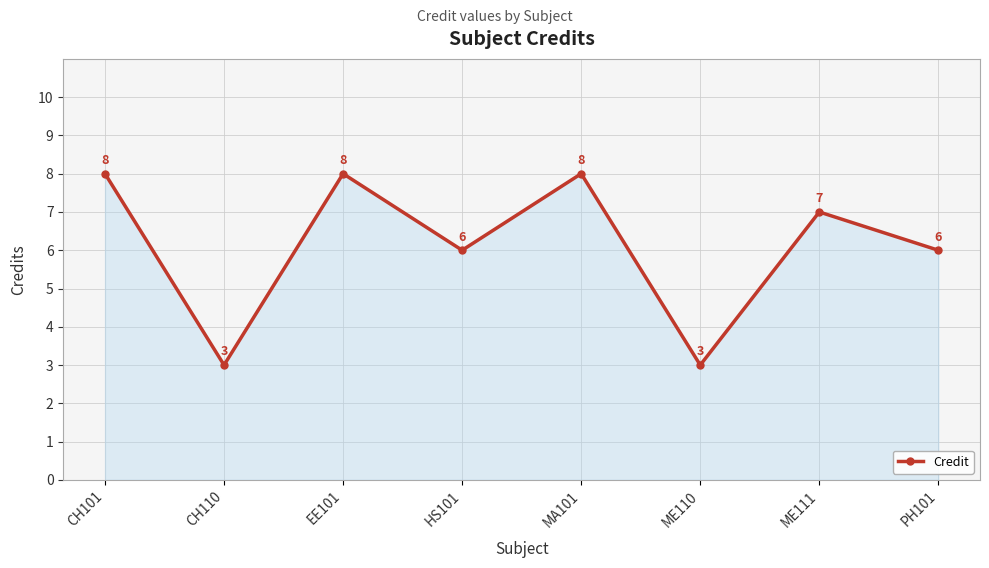

How many values are between 6 and 8?

6